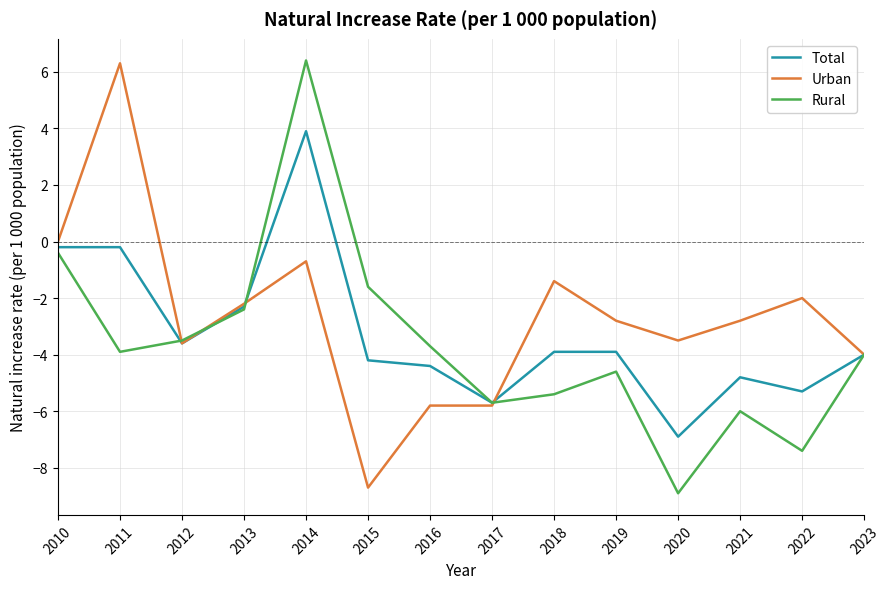

Reading right to left, transcribe all the data shown in this chart.

Total: 2023=-4.0	2022=-5.3	2021=-4.8	2020=-6.9	2019=-3.9	2018=-3.9	2017=-5.7	2016=-4.4	2015=-4.2	2014=3.9	2013=-2.3	2012=-3.6	2011=-0.2	2010=-0.2
Urban: 2023=-4.0	2022=-2.0	2021=-2.8	2020=-3.5	2019=-2.8	2018=-1.4	2017=-5.8	2016=-5.8	2015=-8.7	2014=-0.7	2013=-2.2	2012=-3.6	2011=6.3	2010=0.0
Rural: 2023=-4.0	2022=-7.4	2021=-6.0	2020=-8.9	2019=-4.6	2018=-5.4	2017=-5.7	2016=-3.7	2015=-1.6	2014=6.4	2013=-2.4	2012=-3.5	2011=-3.9	2010=-0.4